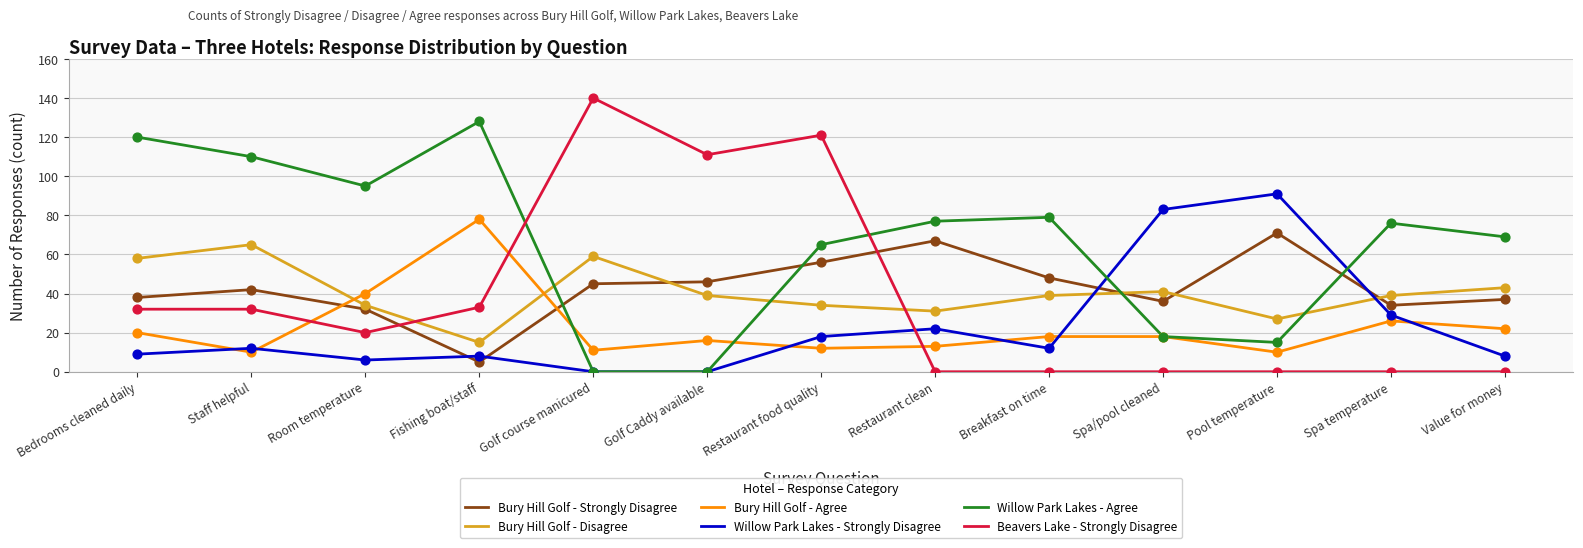

What are all the series names shown in the legend?

Bury Hill Golf - Strongly Disagree, Bury Hill Golf - Disagree, Bury Hill Golf - Agree, Willow Park Lakes - Strongly Disagree, Willow Park Lakes - Agree, Beavers Lake - Strongly Disagree